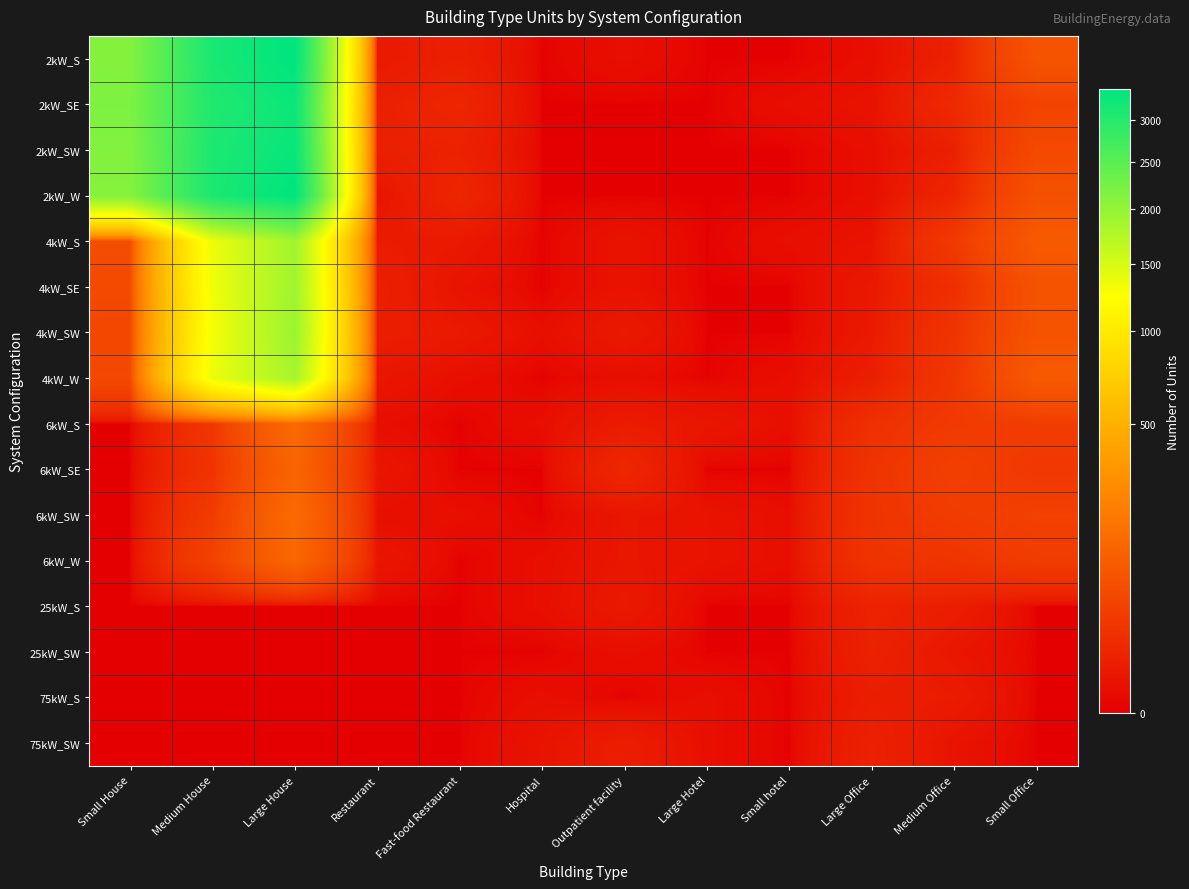

What is the spread (max minus min) of values at Small House?

2184